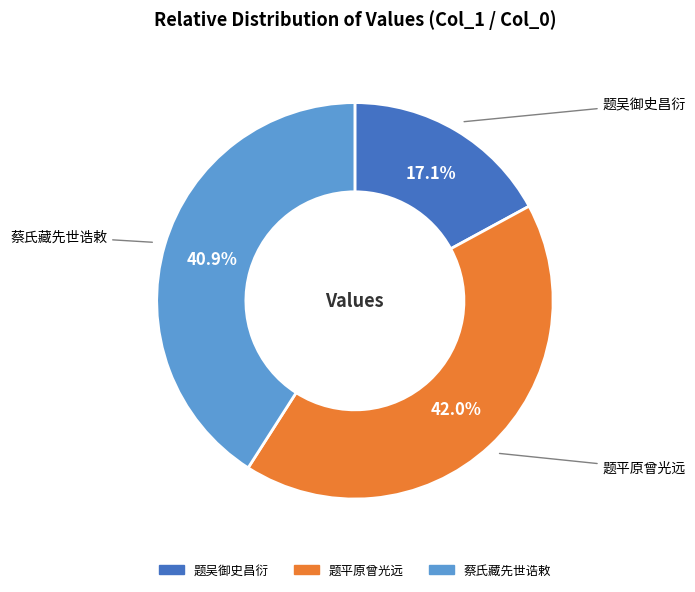

Is there a majority slice in this chart?

No